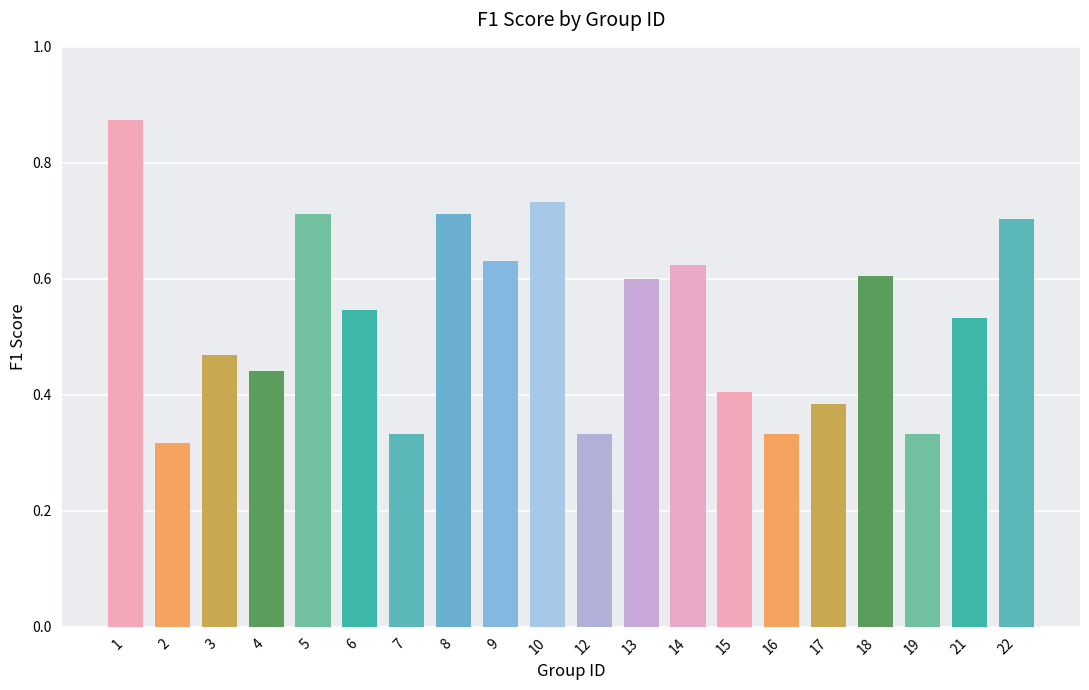

Is it true that the value at 9 is 1.0?

False